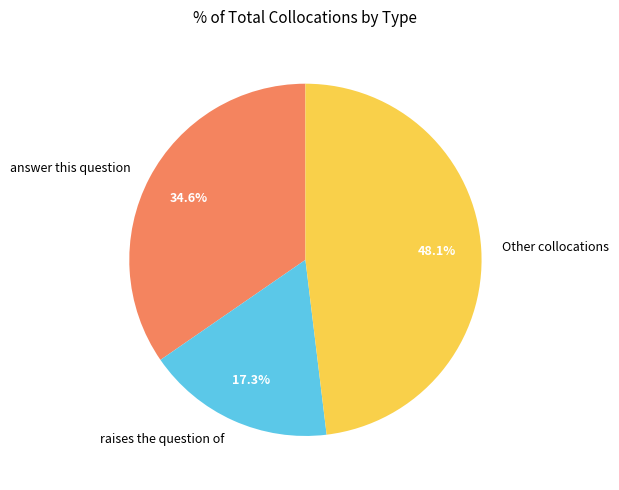

Combined, what portion of the pie is Other collocations and raises the question of?

65.4%